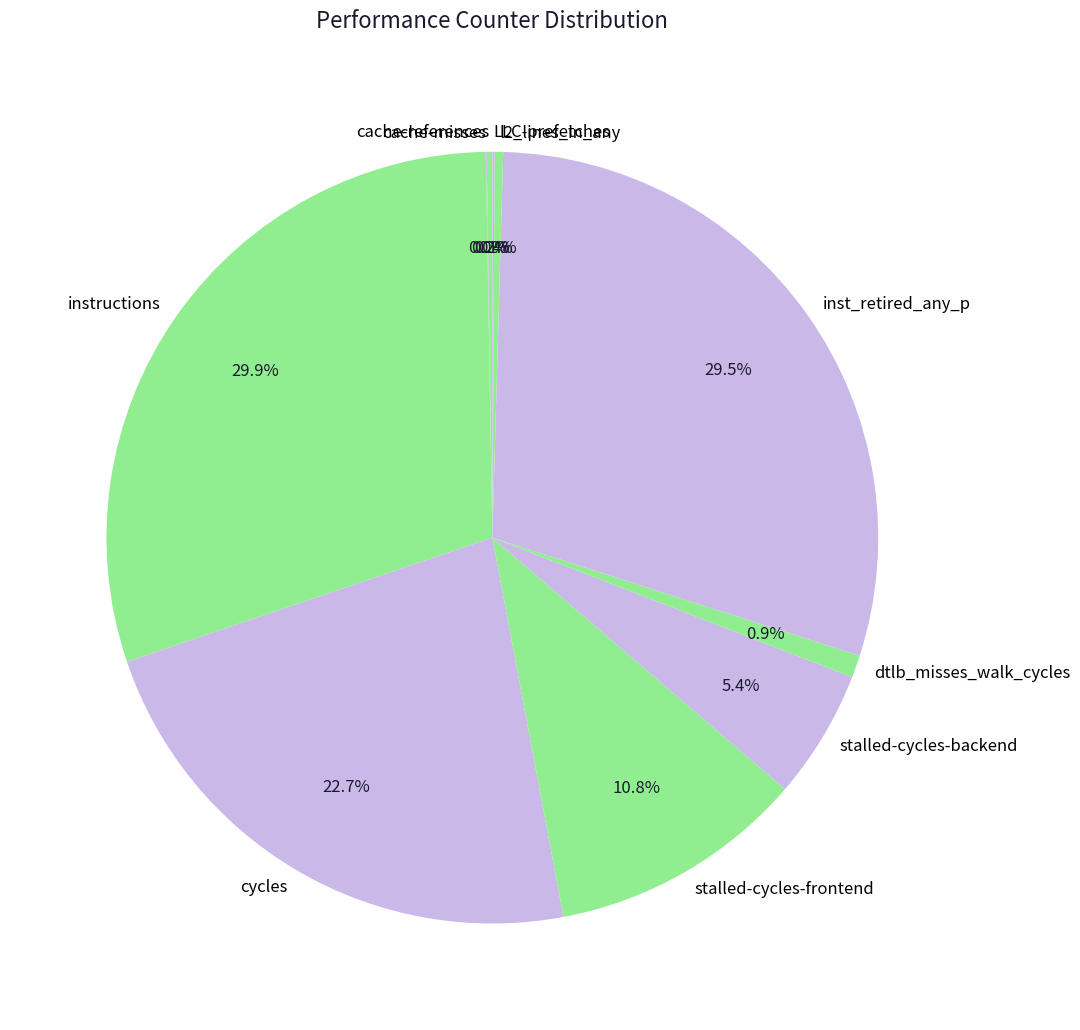

Does stalled-cycles-frontend account for over 50% of the chart?

No